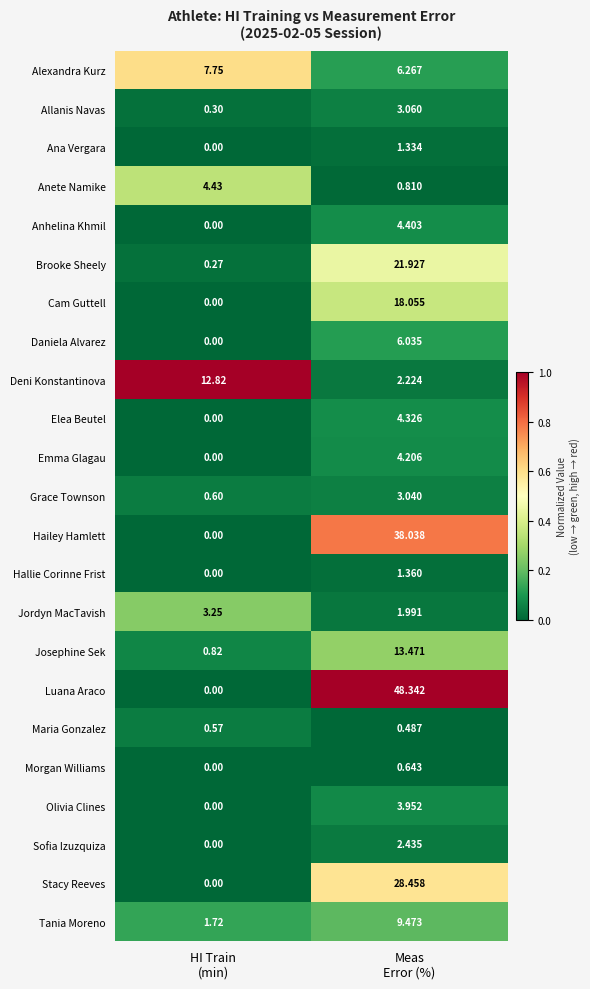

Which series has the widest spread of values?

Luana Araco